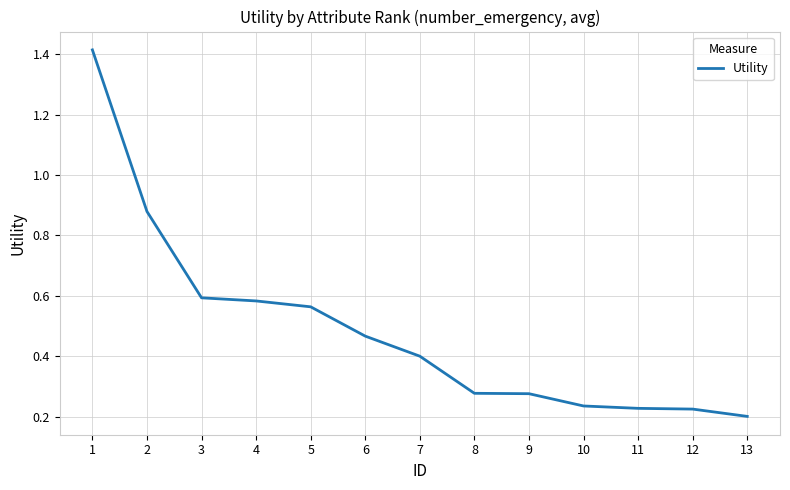

Is it true that the value at 12 is 0.2?

True